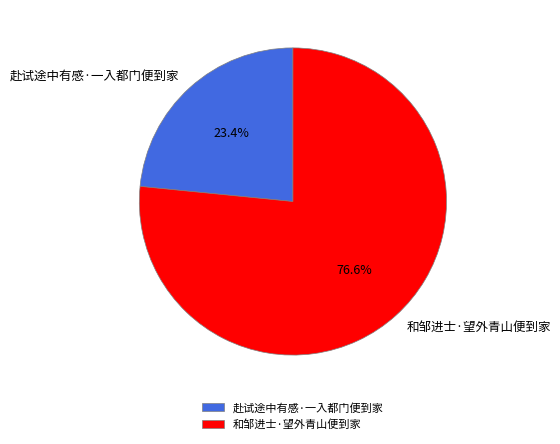

Rank the categories by value from lowest to highest.

赴试途中有感·一入都门便到家, 和邹进士·望外青山便到家